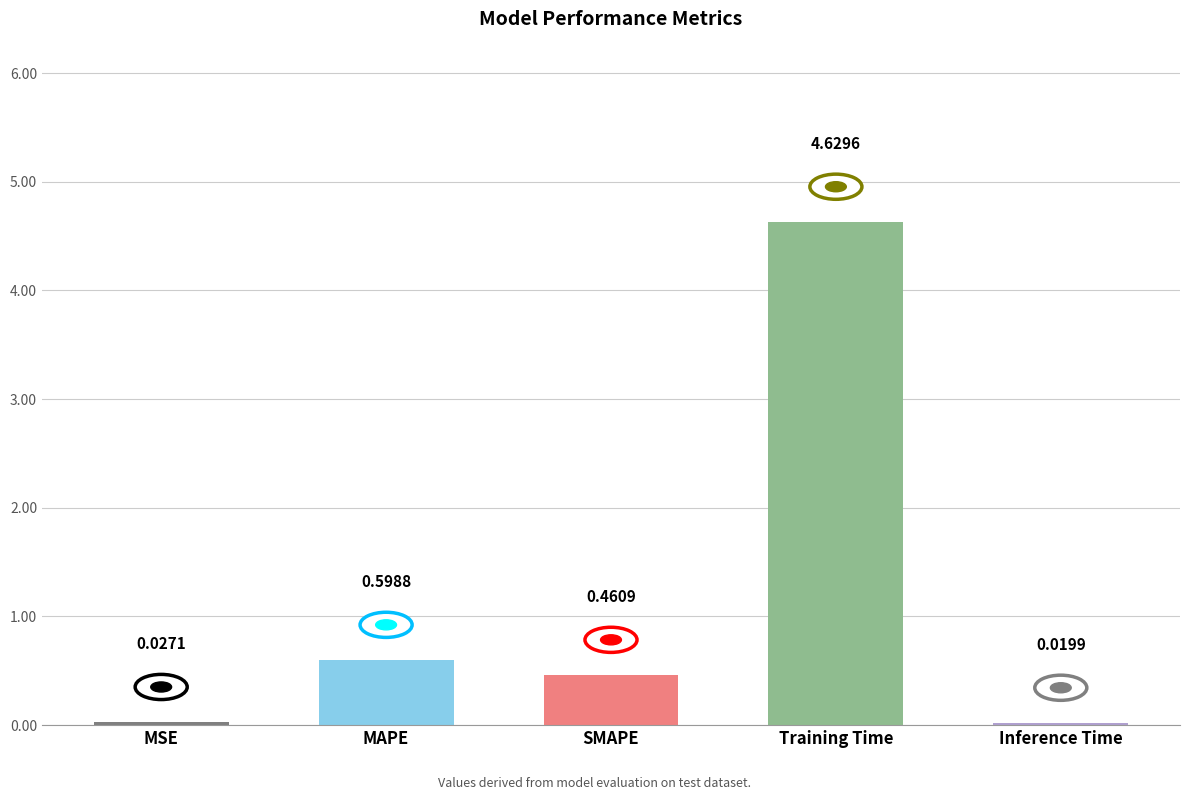

Rank the categories by value from lowest to highest.

Inference Time, MSE, SMAPE, MAPE, Training Time